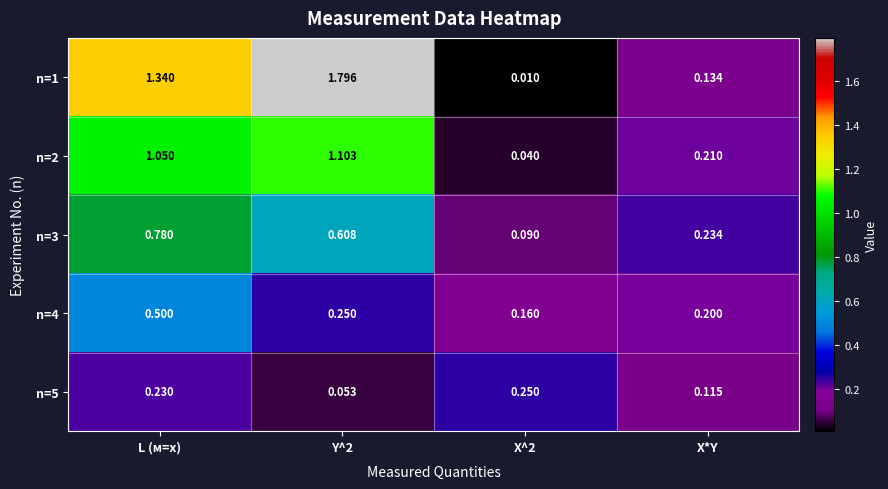

Is the value of n=5 at X*Y greater than the value of n=3 at L (м=x)?

No